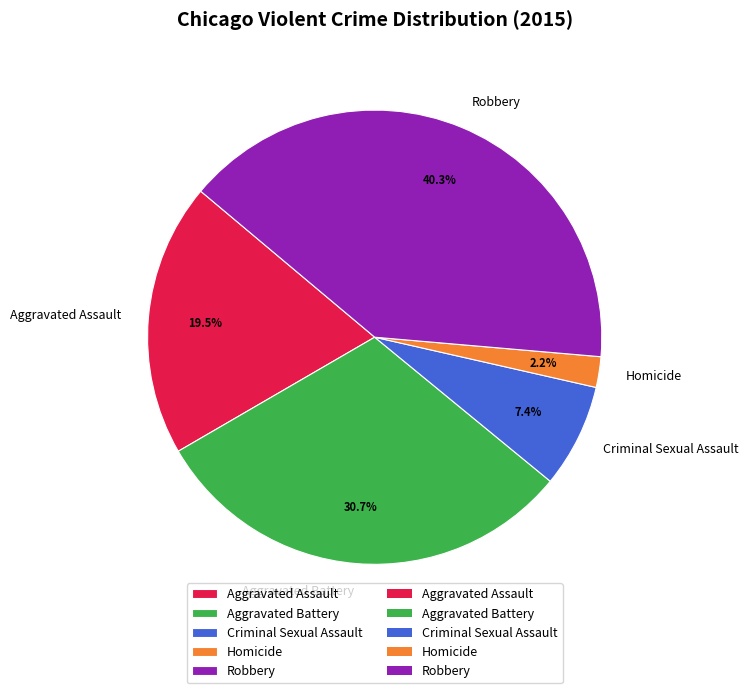

To the nearest percent, what percentage of the pie is Criminal Sexual Assault?

7%